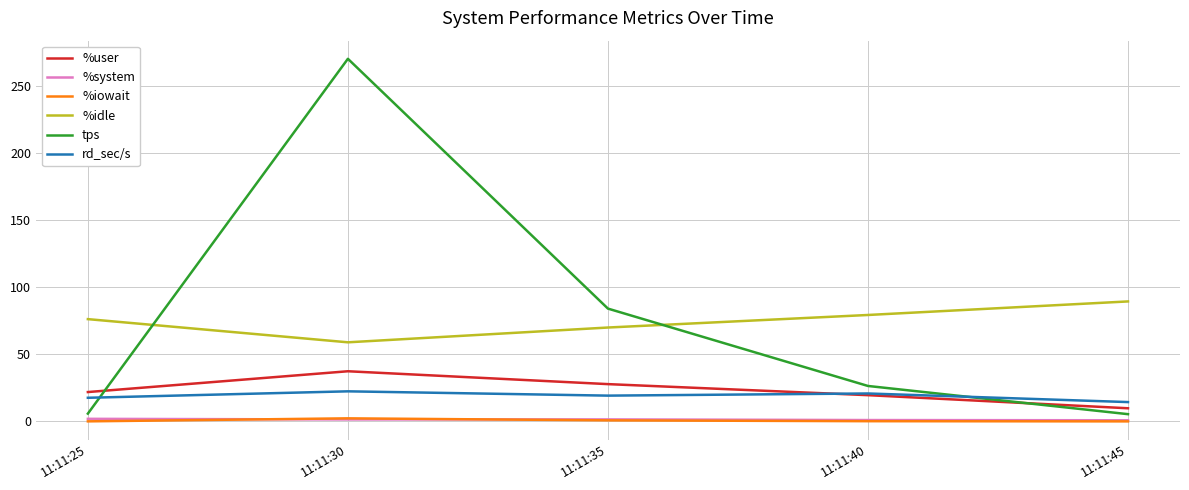

Is the value of rd_sec/s at 11:11:25 greater than the value of %system at 11:11:45?

Yes